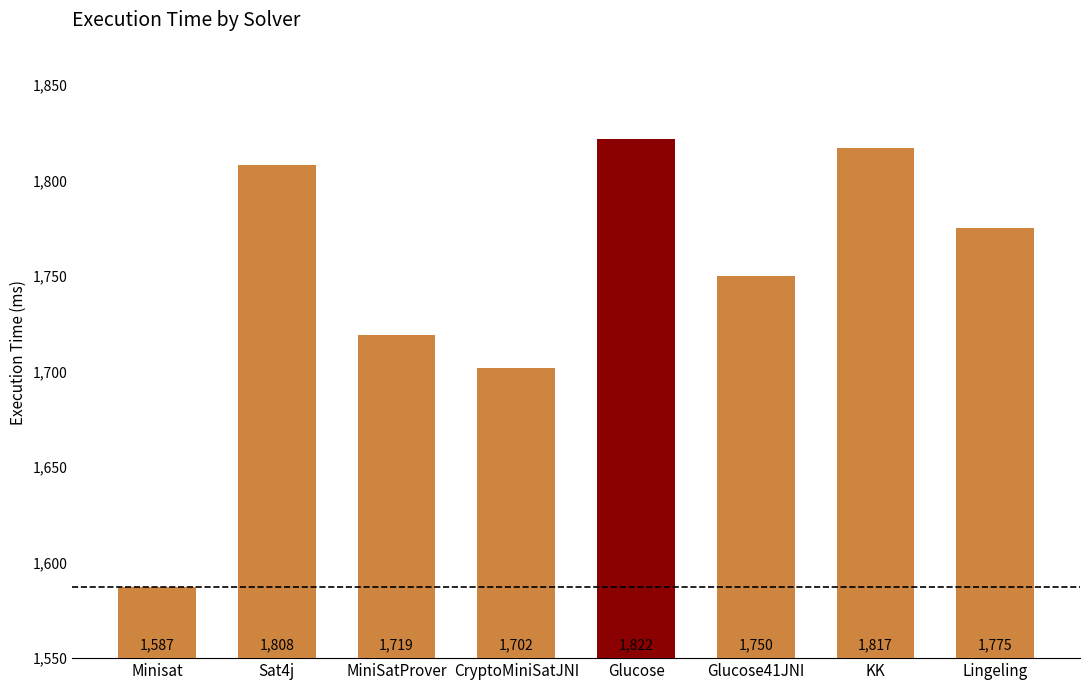

What is the label of the 5th bar from the left?

Glucose